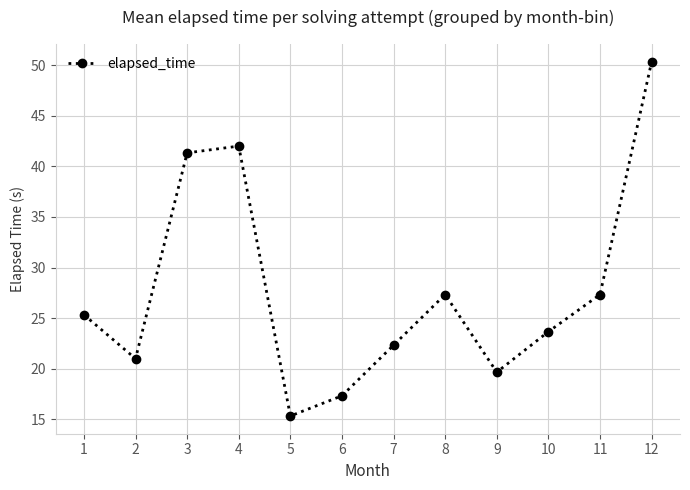

What is the difference between the values at 1 and 5?

10.0